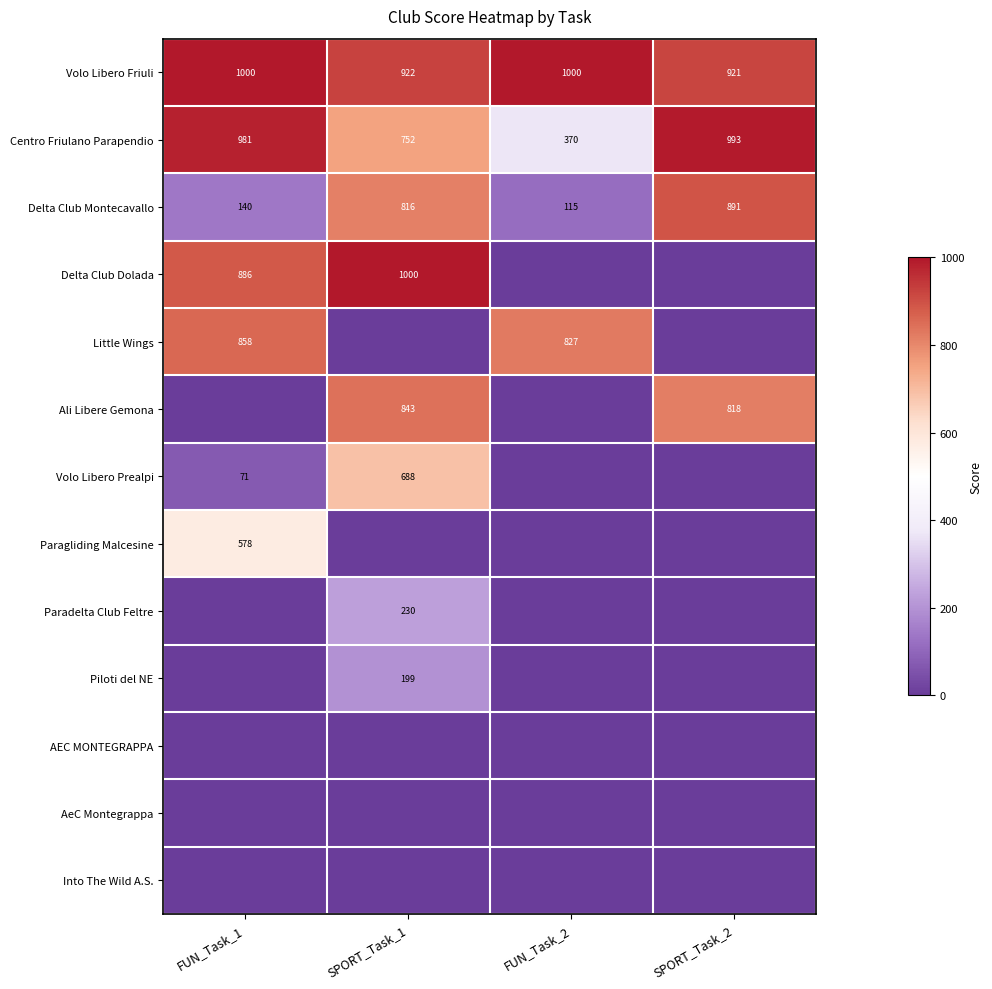

Which label corresponds to the largest value in the chart?

FUN_Task_1